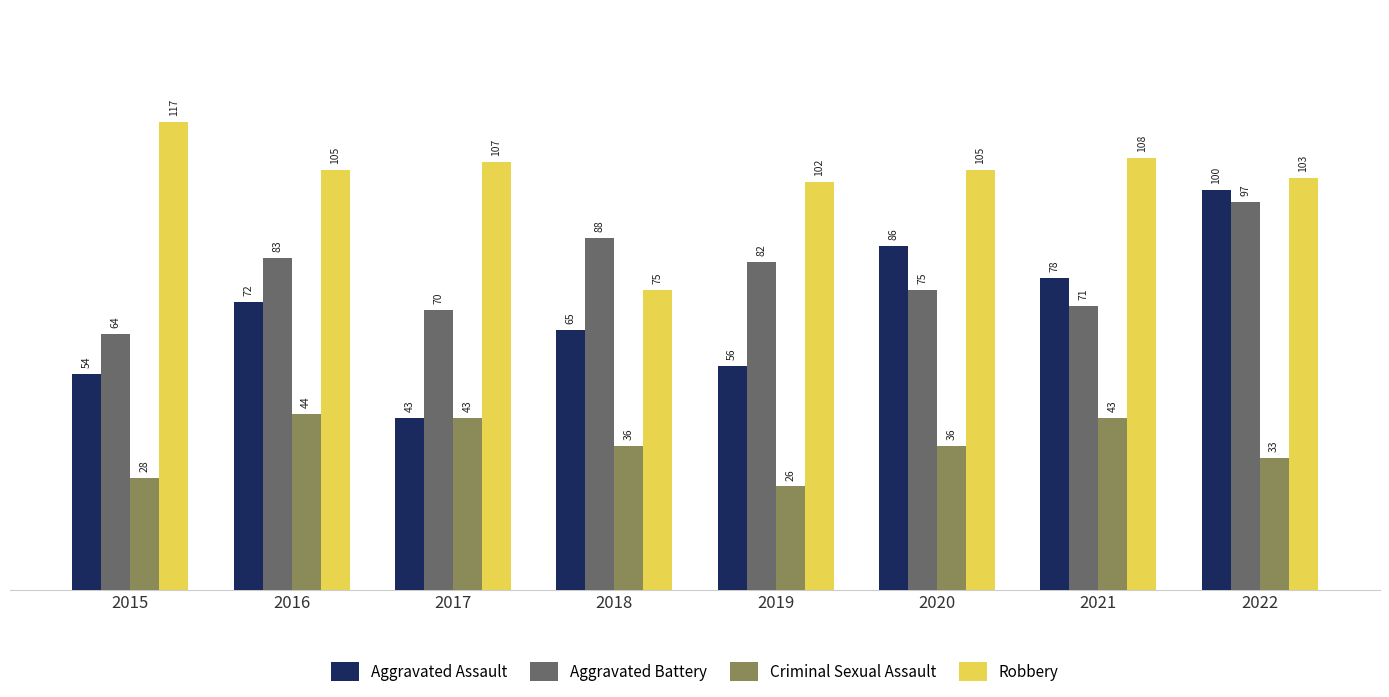

List the labels in order of Aggravated Assault value, smallest first.

2017, 2015, 2019, 2018, 2016, 2021, 2020, 2022